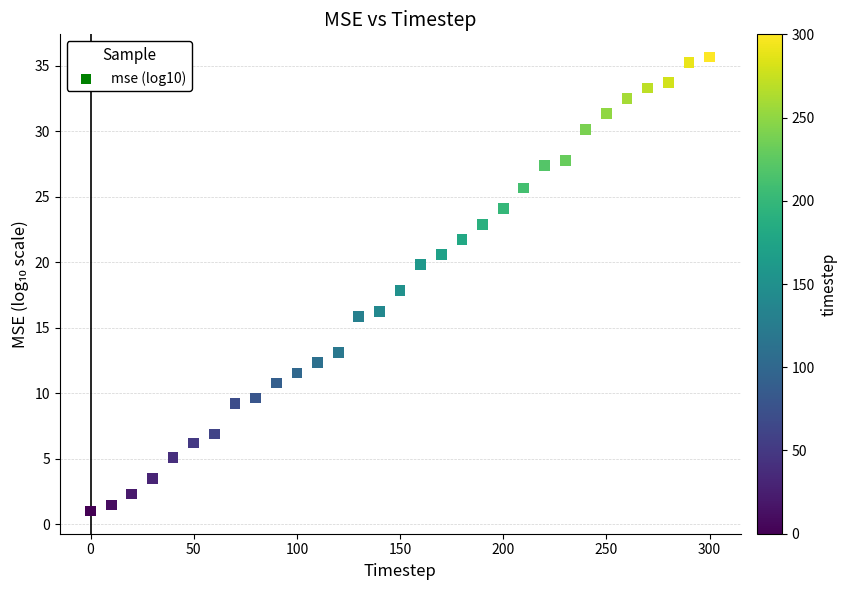

What is the range of X values (max minus min)?

300.0